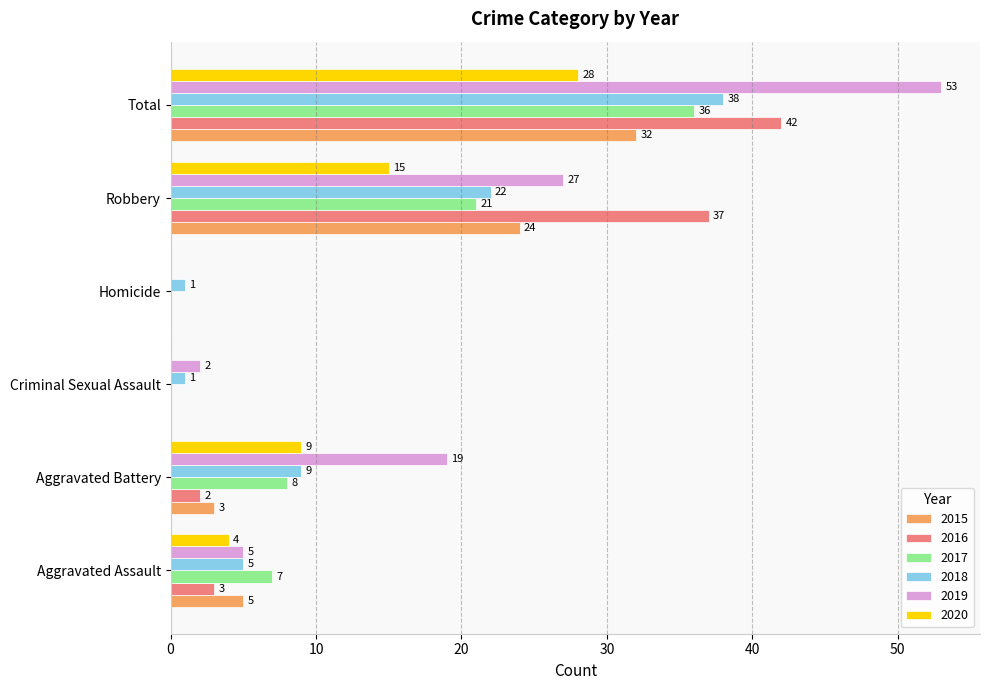

What are all the series names shown in the legend?

2015, 2016, 2017, 2018, 2019, 2020